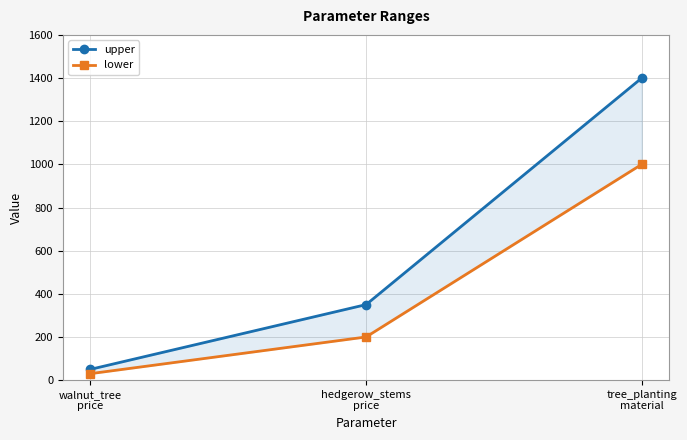

Between tree_planting
material and hedgerow_stems
price, which is larger?

tree_planting
material